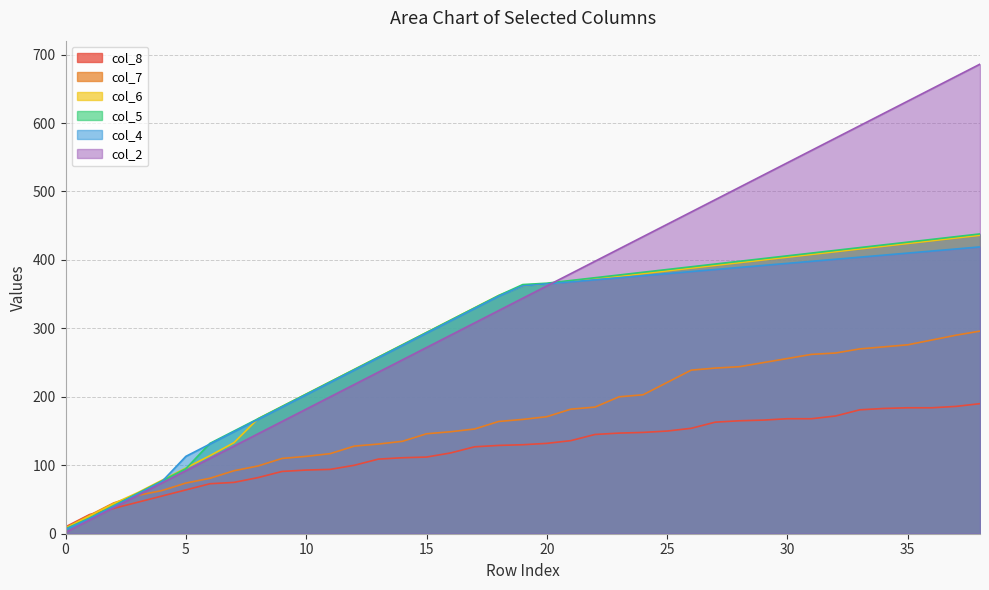

List the labels in order of col_7 value, largest first.

38, 37, 36, 35, 34, 33, 32, 31, 30, 29, 28, 27, 26, 25, 24, 23, 22, 21, 20, 19, 18, 17, 16, 15, 14, 13, 12, 11, 10, 9, 8, 7, 6, 5, 4, 3, 2, 1, 0